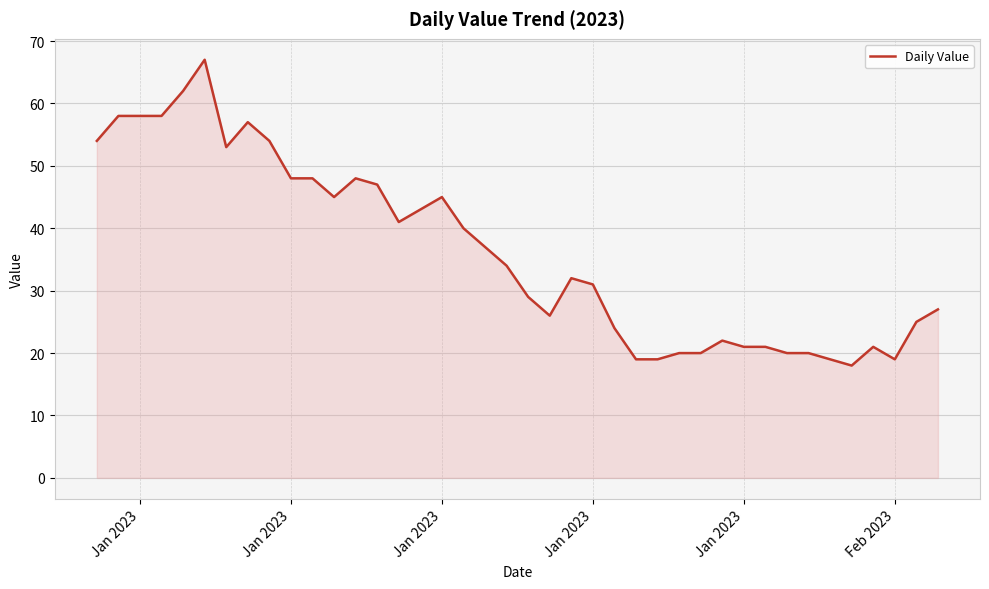

What is the difference between the maximum and minimum values?

49